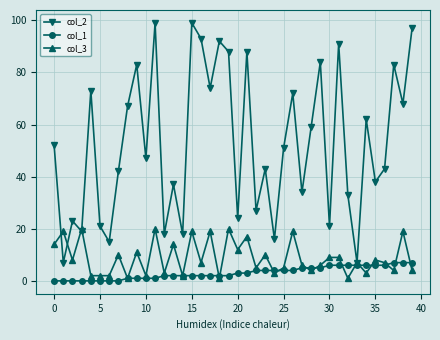

Which series has the widest spread of values?

col_2